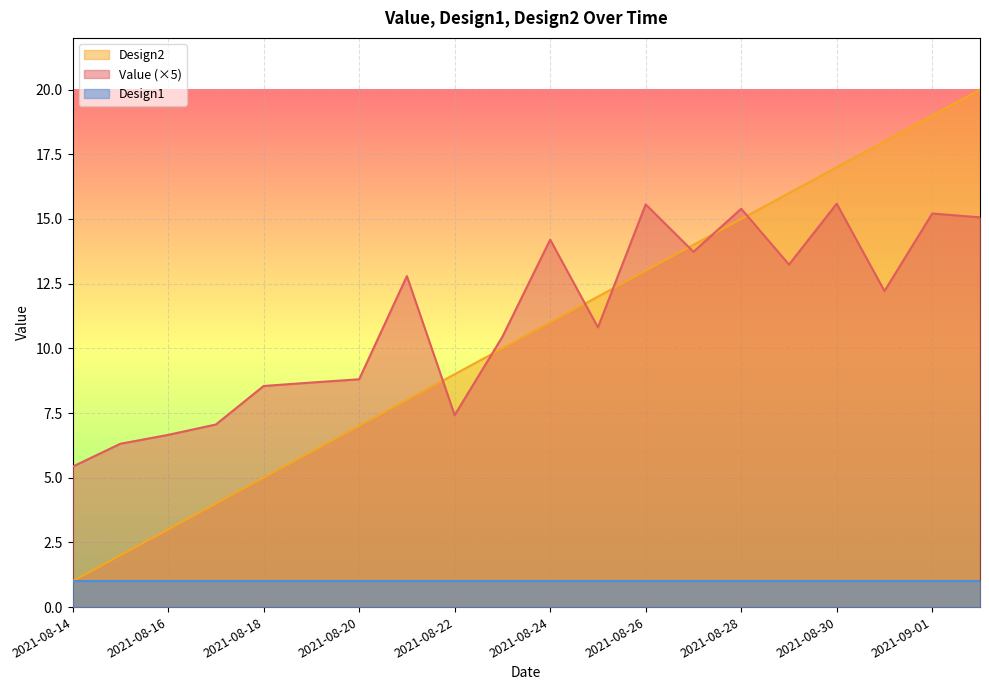

Where does the Value series first go above 12?

2021-08-21